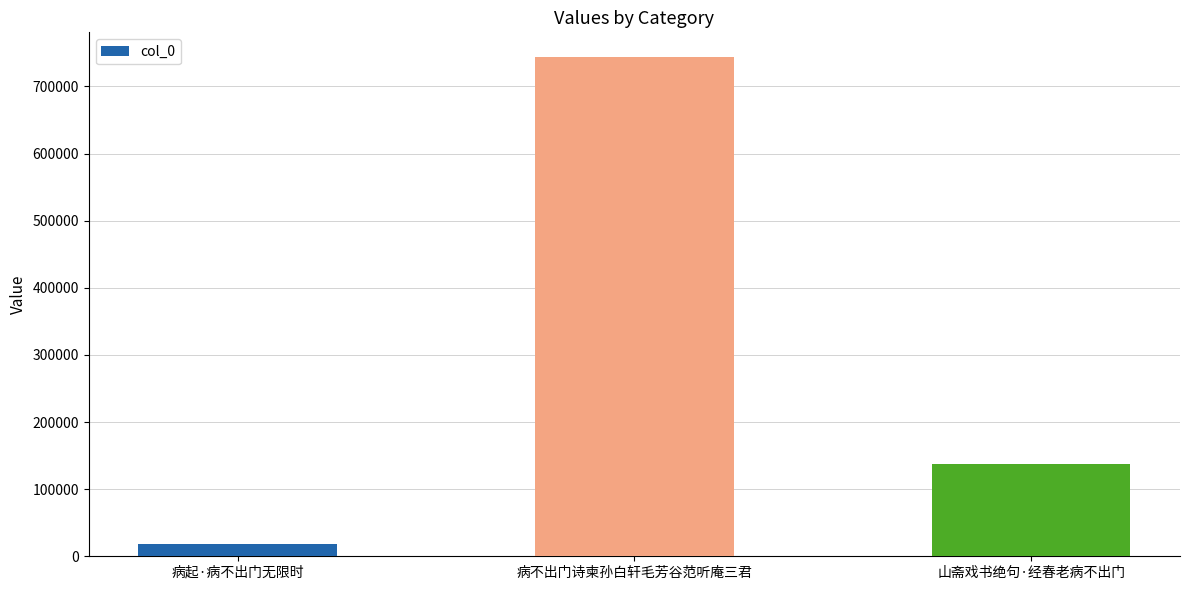

Which category has the lowest value across all series?

病起·病不出门无限时